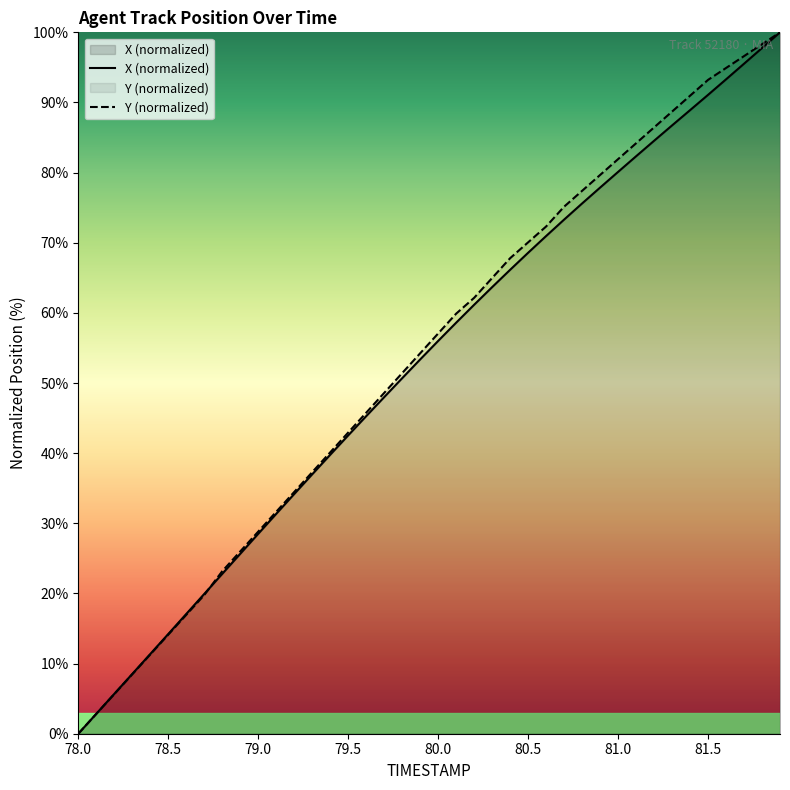

At which label does X first exceed 56?

80.0